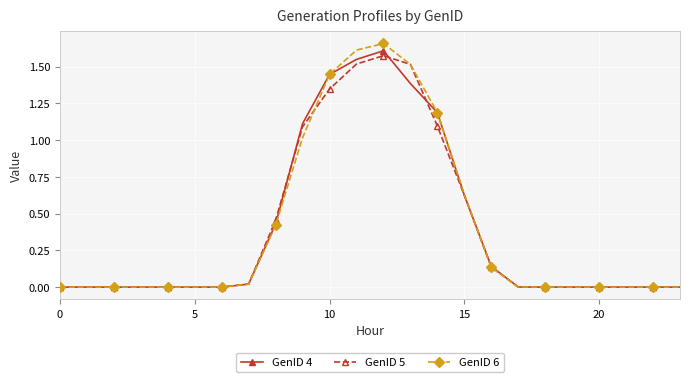

True or false: GenID 4 has more than 1 interior local peaks.

True